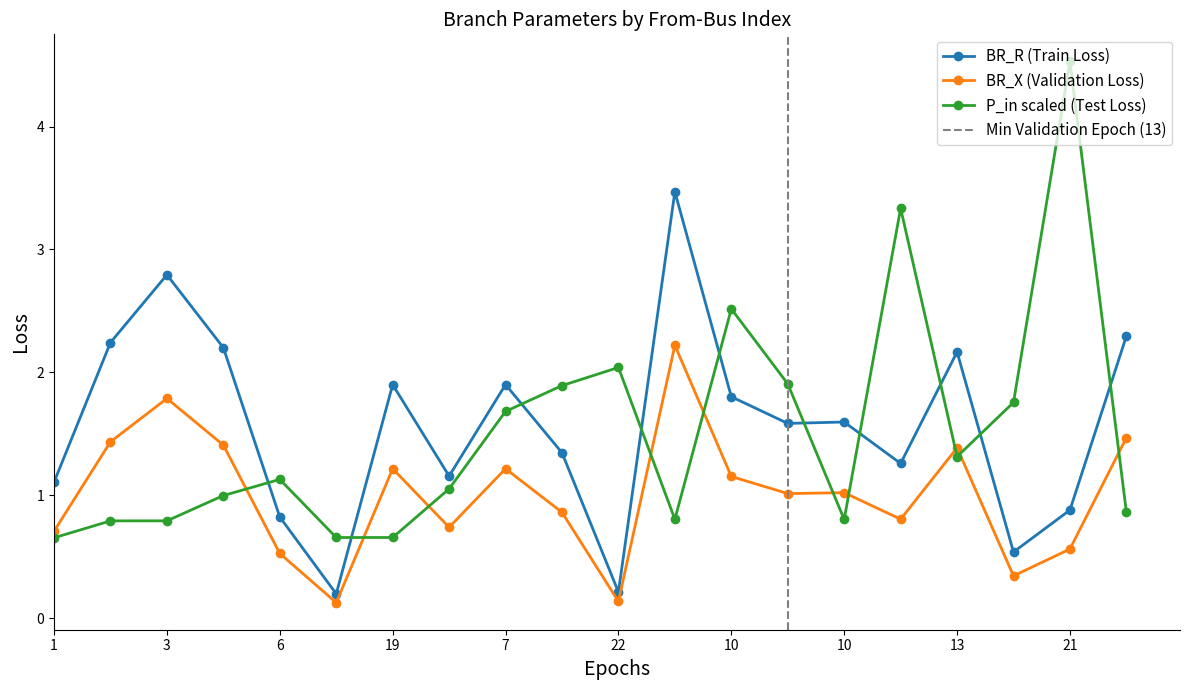

Does the chart display data point markers on the line(s)?

Yes